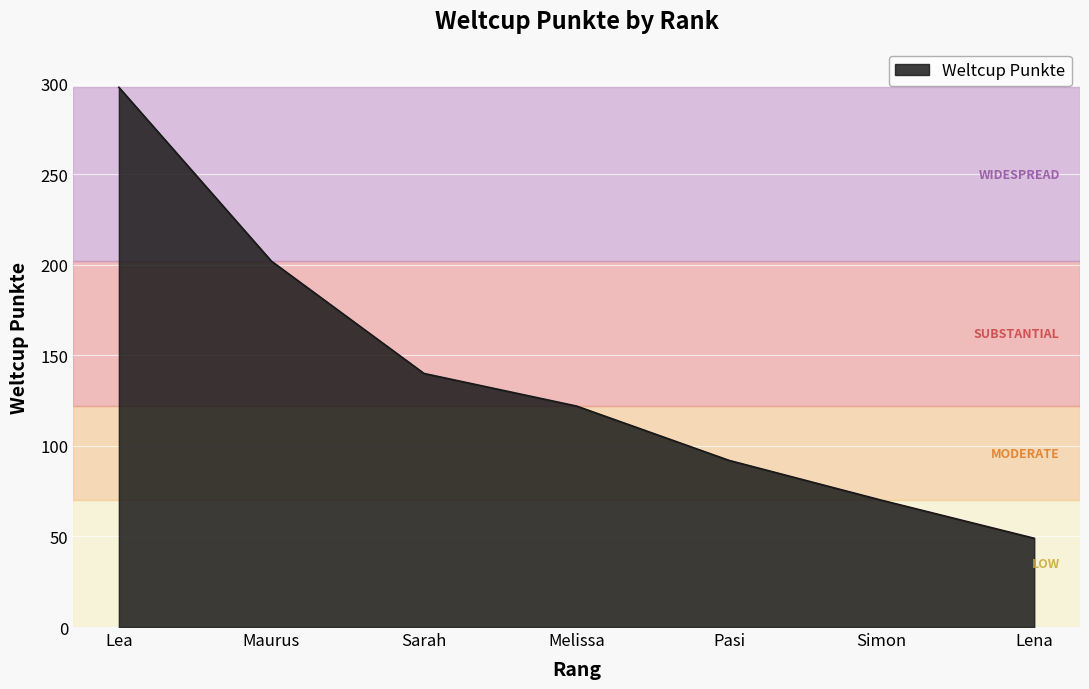

Which category has the lowest value across all series?

Lena